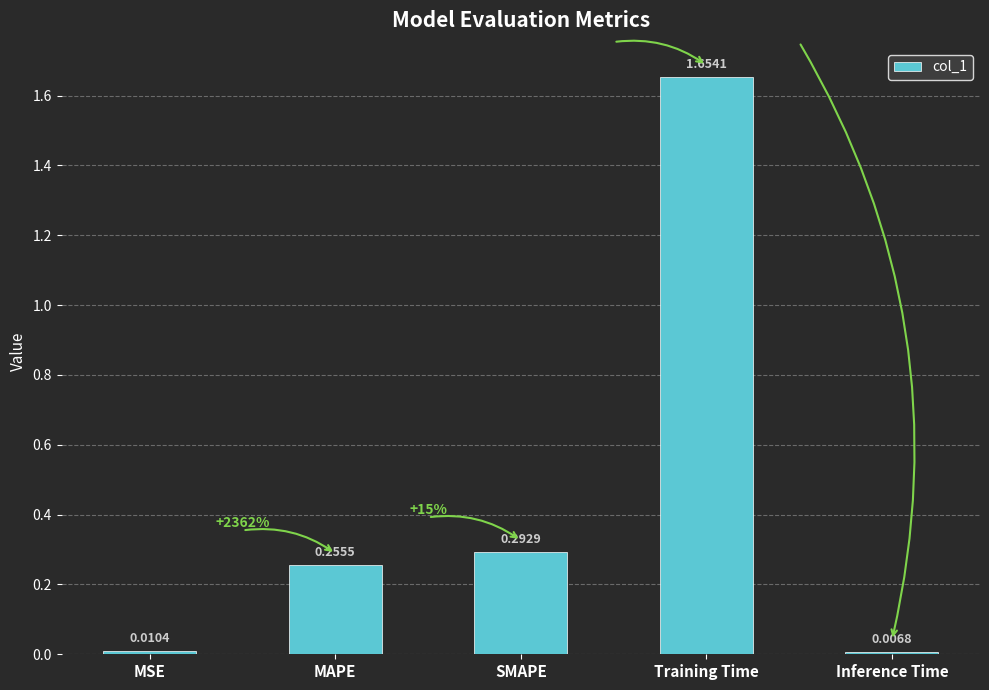

Rank the categories by value from highest to lowest.

Training Time, SMAPE, MAPE, MSE, Inference Time